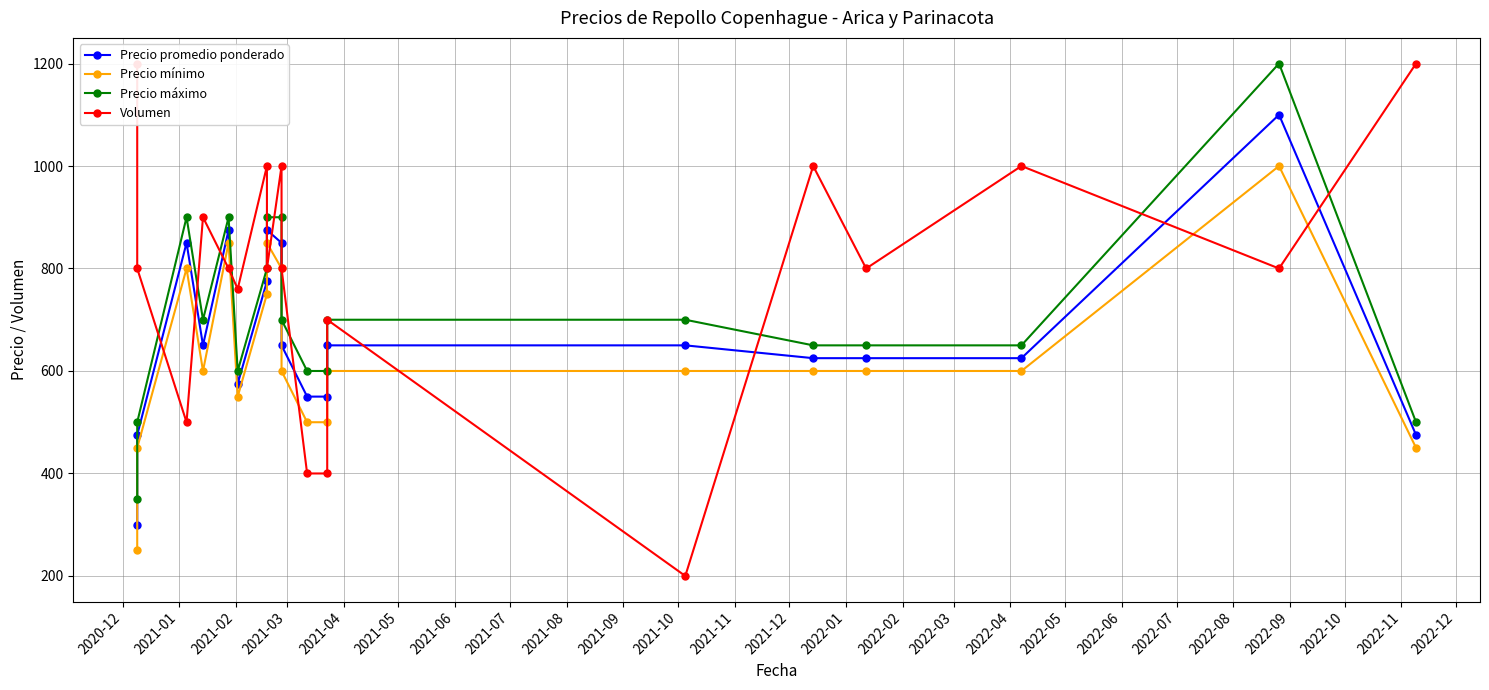

What is the difference between the Precio promedio ponderado values at 2021-04 and 2022-06?

400